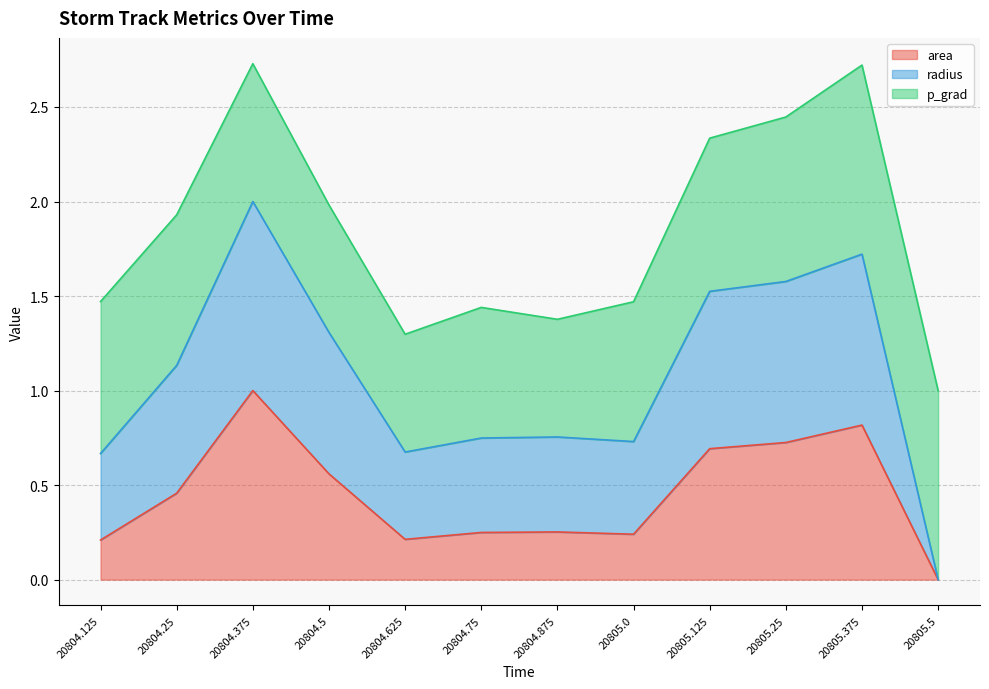

True or false: area and radius cross at least once.

False